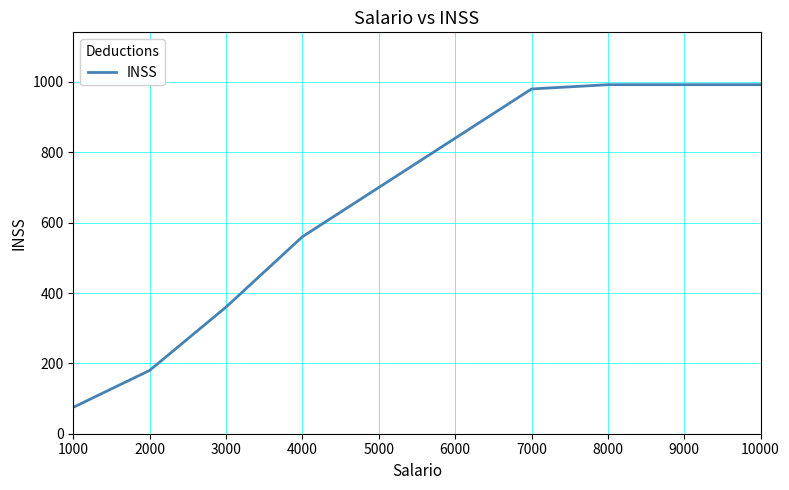

What value does the data have at 8000?

992.2